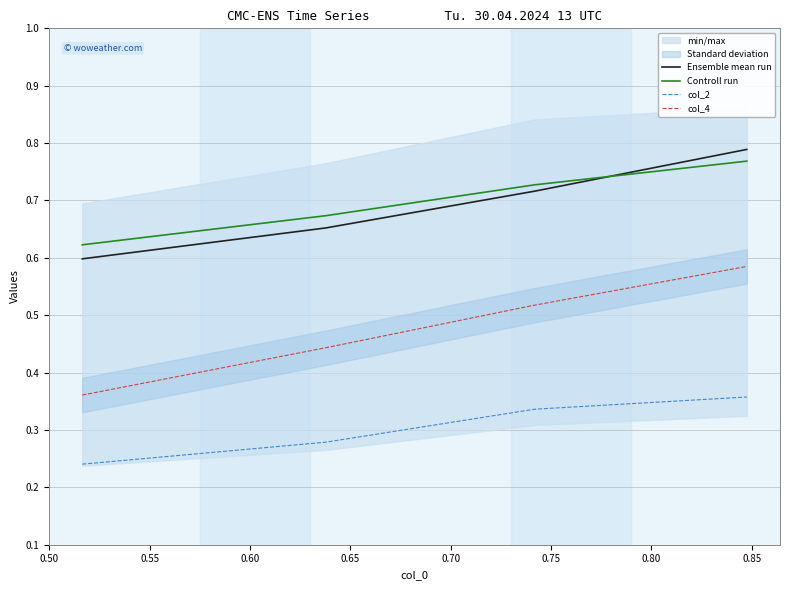

What is the maximum value for col_4?

0.6